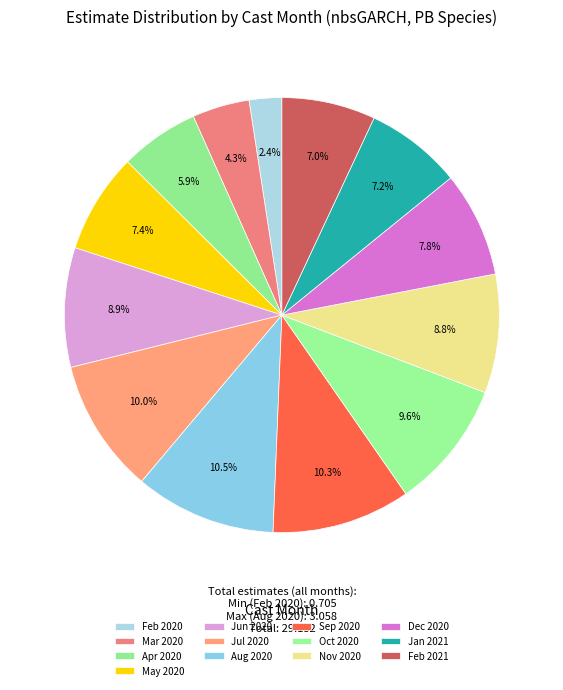

How many slices are in this pie chart?

13